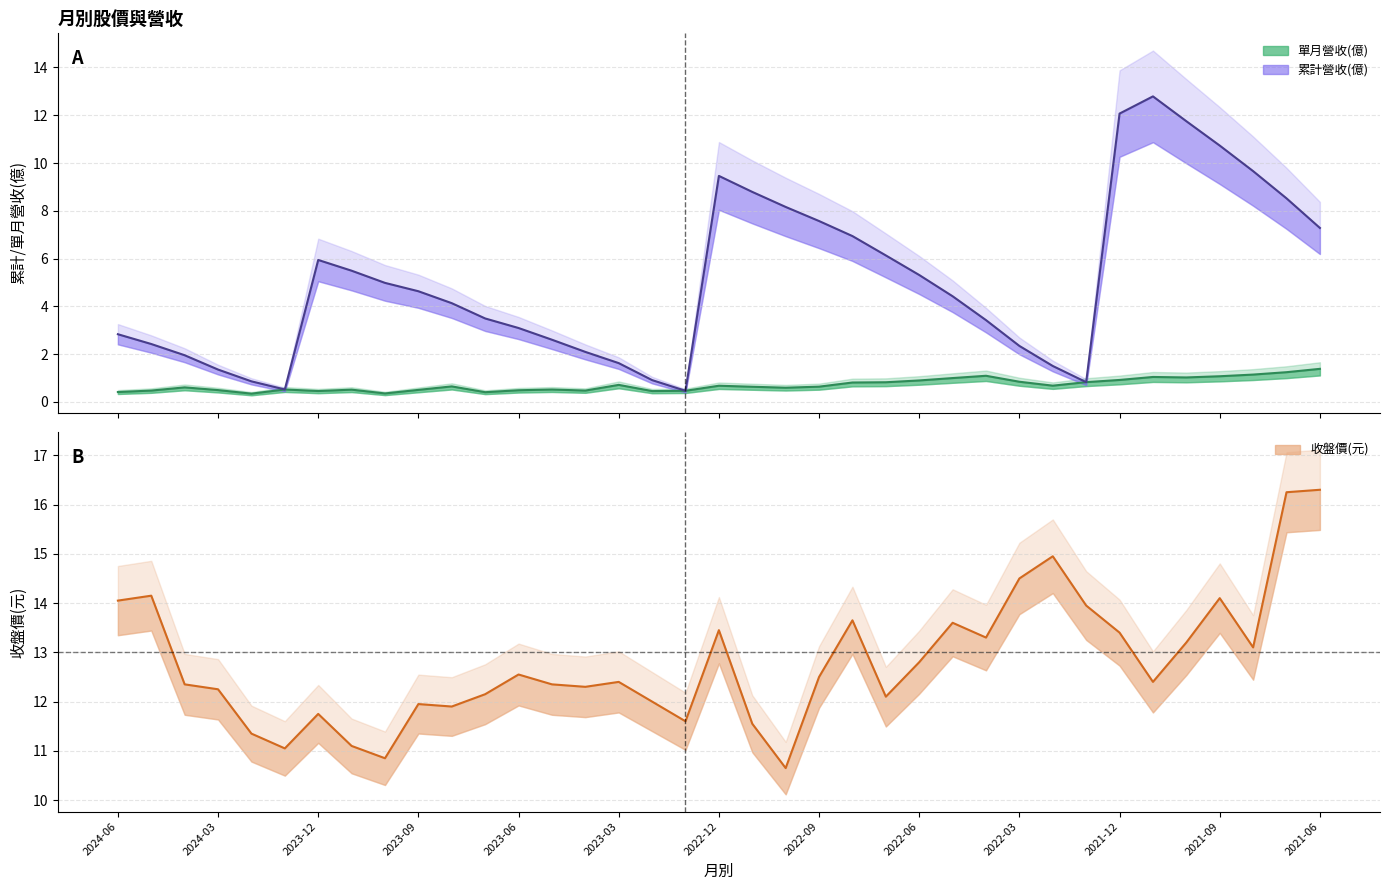

True or false: 收盤價 and 累計營收(億) cross at least once.

True